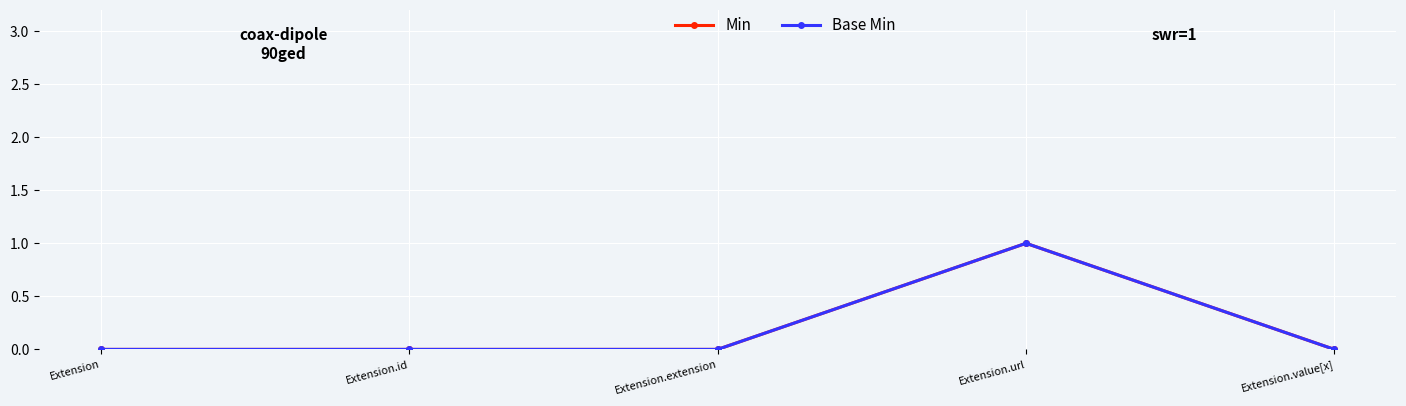

True or false: Base Min and Min intersect in this chart.

False